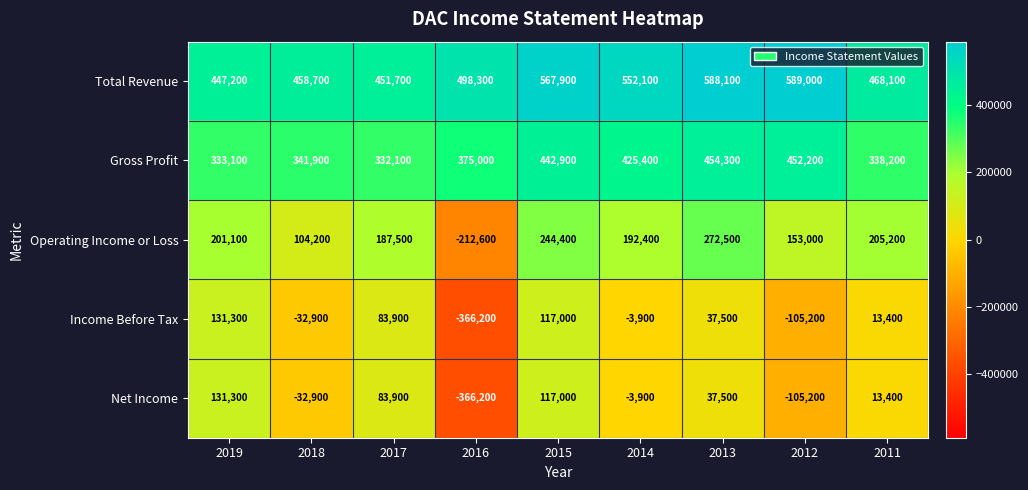

The value of Income Before Tax at 2014 is -6202. True or false?

False